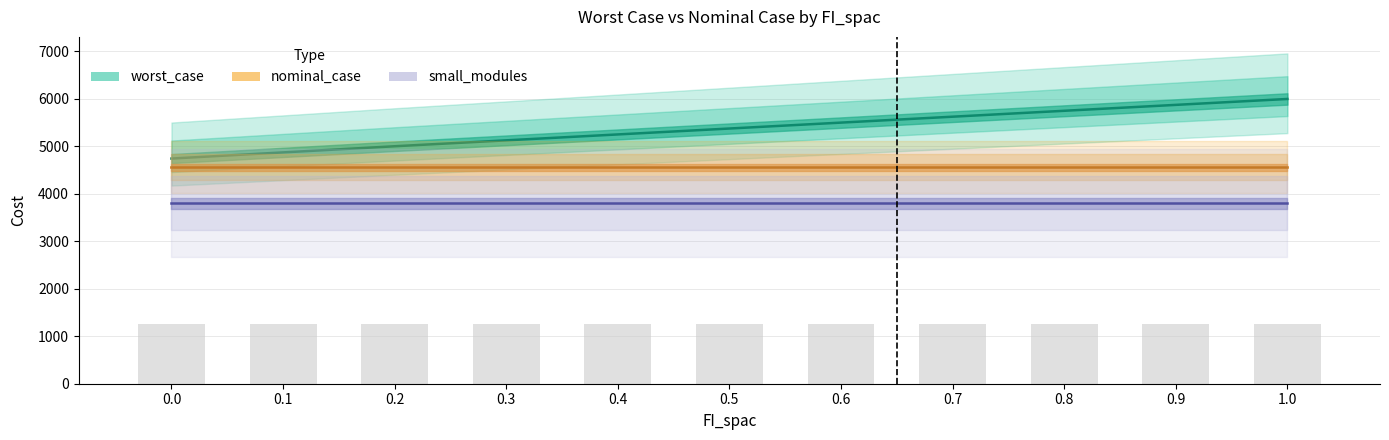

Reading left to right, what are all the values shown in this chart?

worst_case: 0.0=4743.0	0.1=4872.6	0.2=5002.3	0.3=5126.8	0.4=5251.3	0.5=5375.8	0.6=5500.4	0.7=5624.9	0.8=5749.4	0.9=5873.9	1.0=5998.4
nominal_case: 0.0=4559.7	0.1=4559.7	0.2=4559.7	0.3=4559.7	0.4=4559.7	0.5=4559.7	0.6=4559.7	0.7=4559.7	0.8=4559.7	0.9=4559.7	1.0=4559.7
small_modules: 0.0=3800.0	0.1=3800.0	0.2=3800.0	0.3=3800.0	0.4=3800.0	0.5=3800.0	0.6=3800.0	0.7=3800.0	0.8=3800.0	0.9=3800.0	1.0=3800.0